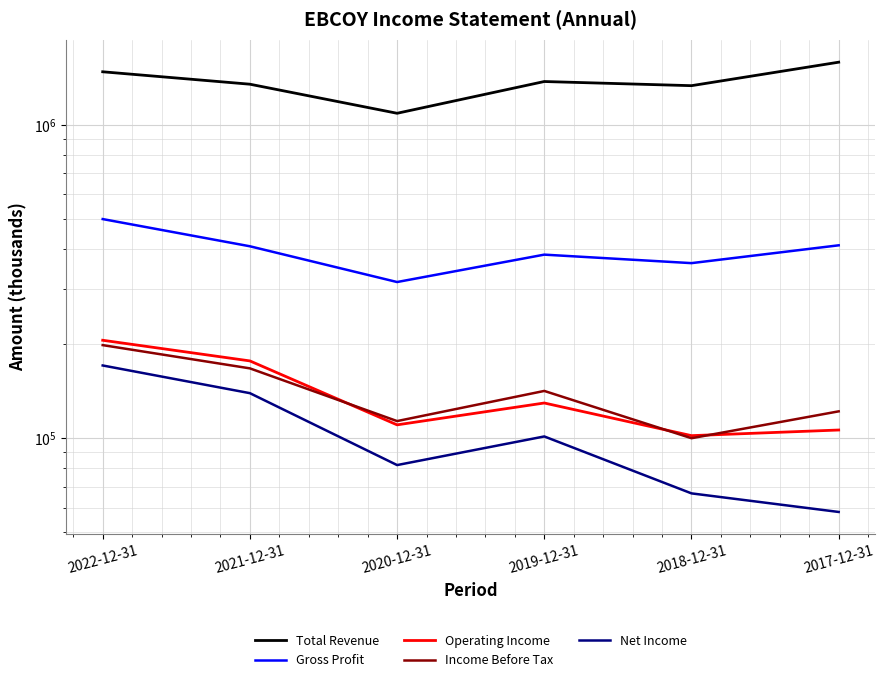

At 2021-12-31, list the series in order from largest to smallest.

Total Revenue, Gross Profit, Operating Income, Income Before Tax, Net Income